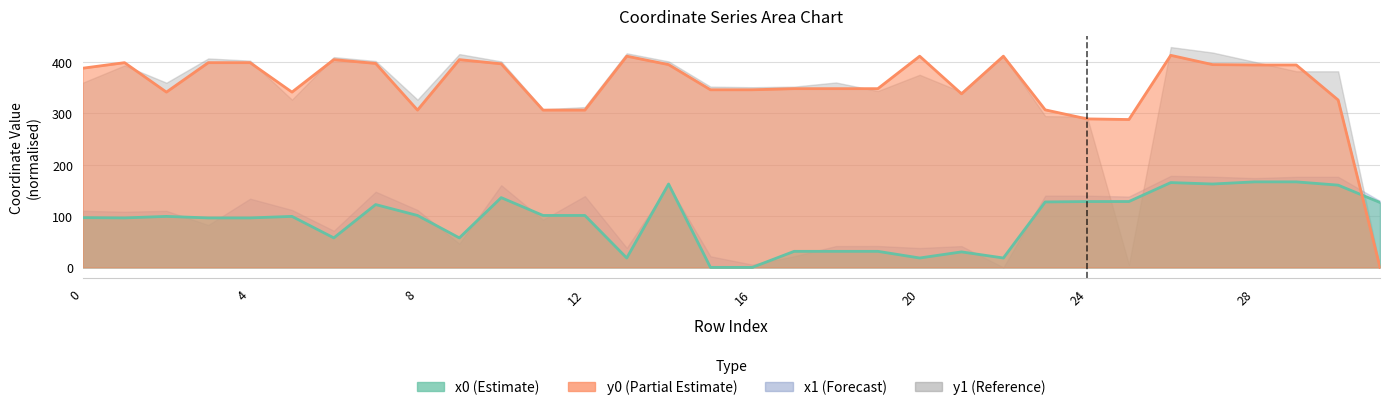

How many times do x0 line and y0 line cross each other?

1